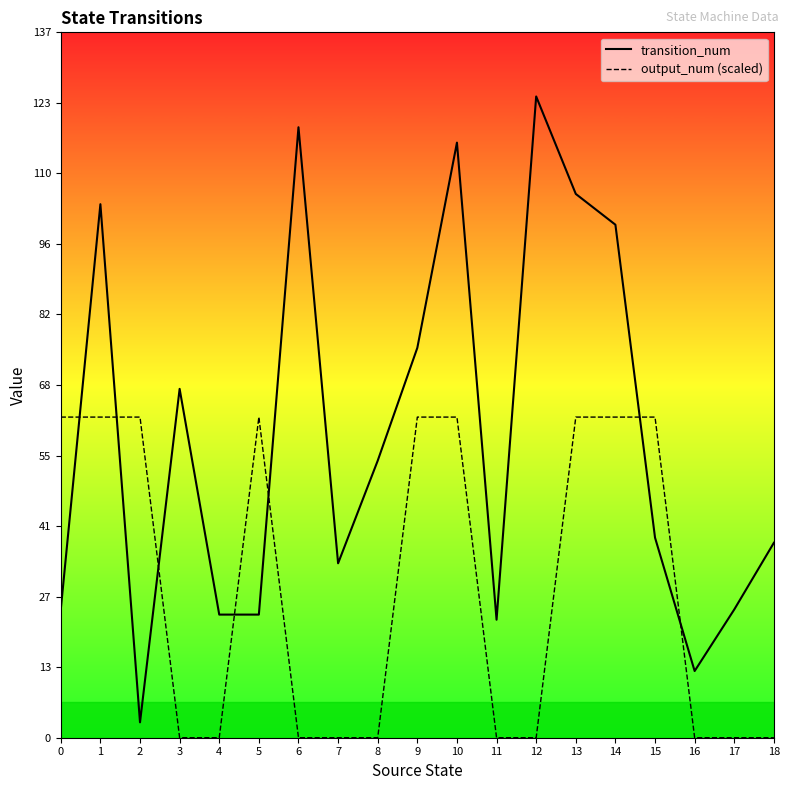

What is the value of the transition_num point at the 3rd from the left?

3.0